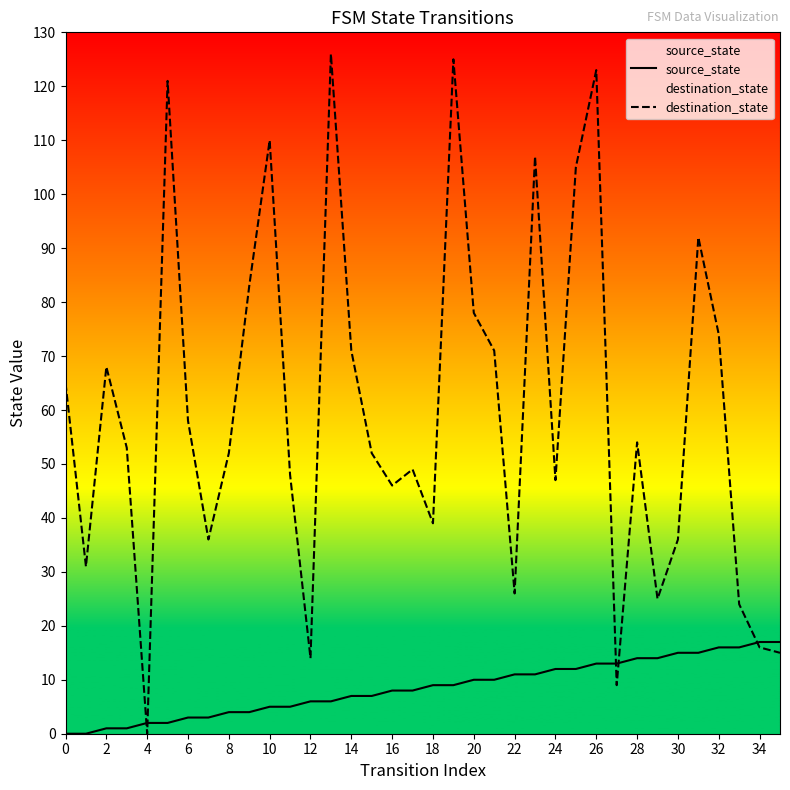

What is the difference between the destination_state values at 27 and 19?

116